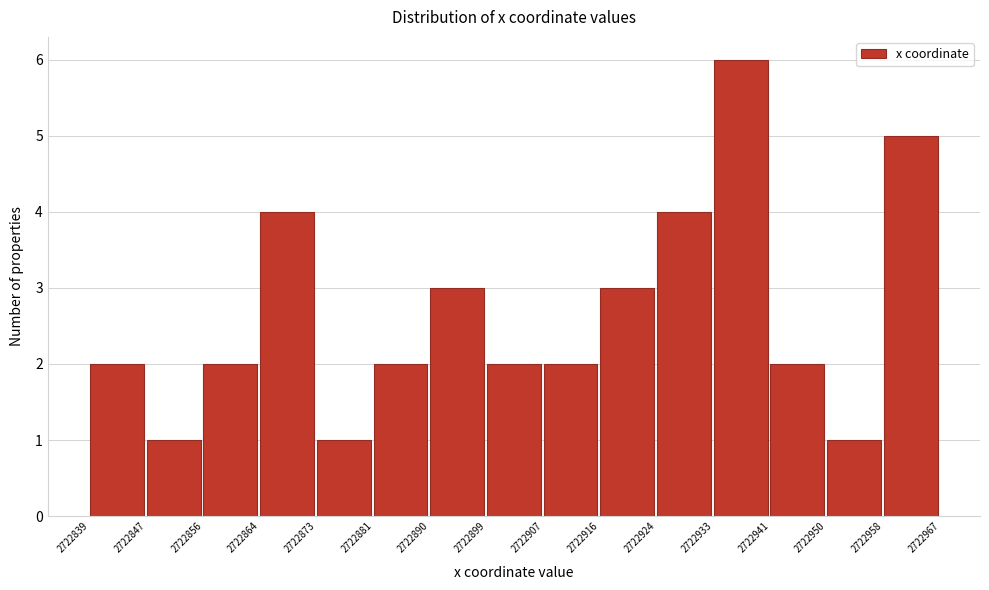

Which range on the x-axis has the tallest bar?

2722933 to 2722941